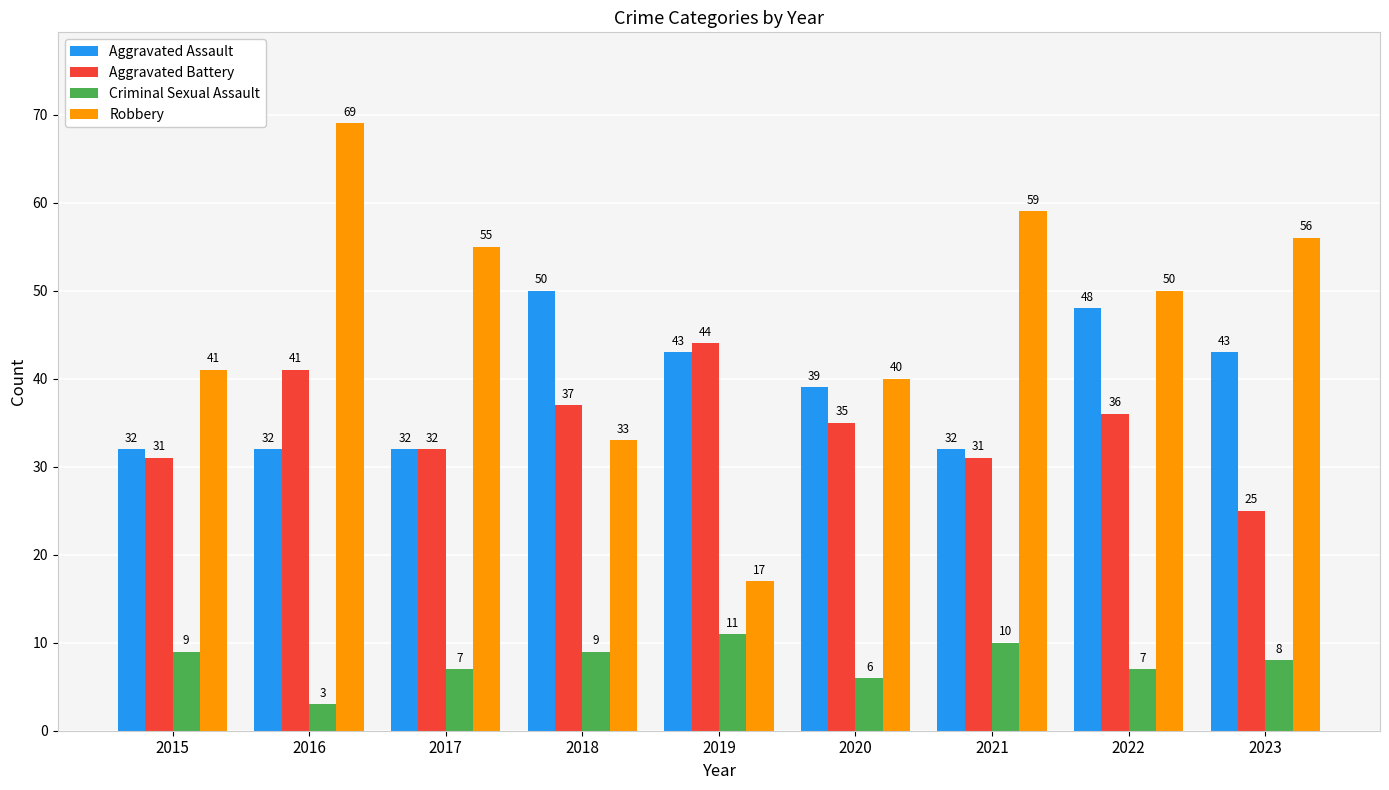

The value of Robbery at 2015 is 41. True or false?

True